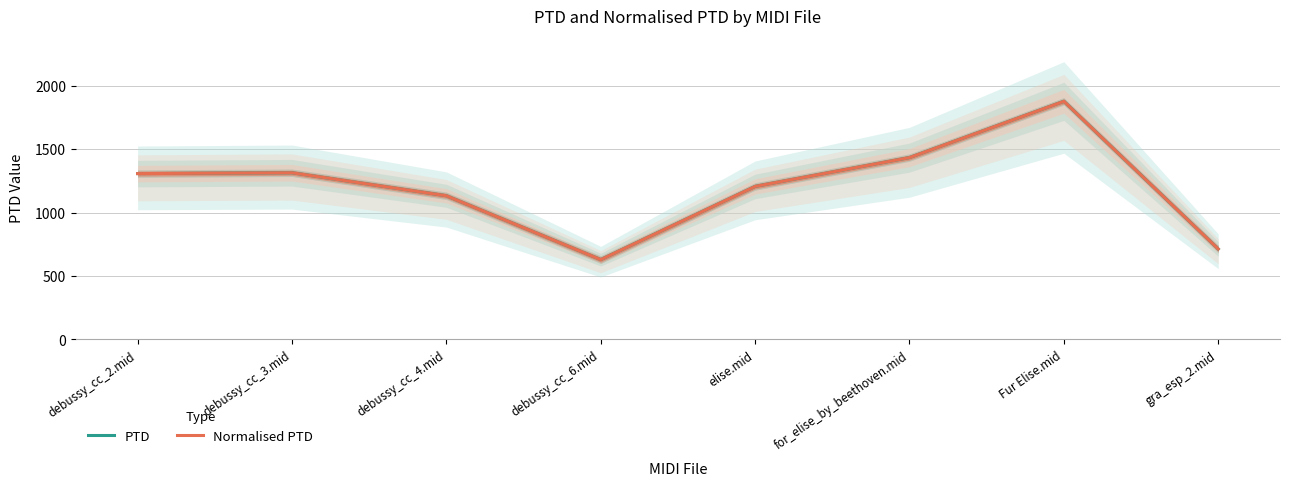

What is the difference between the maximum and second lowest values in the PTD series?

1163.8